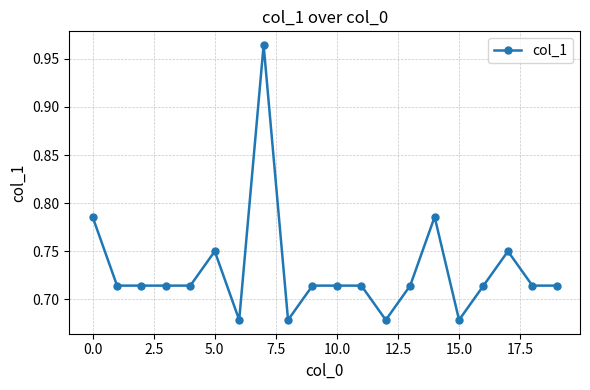

True or false: there are more than 0 points higher than both neighbors.

True